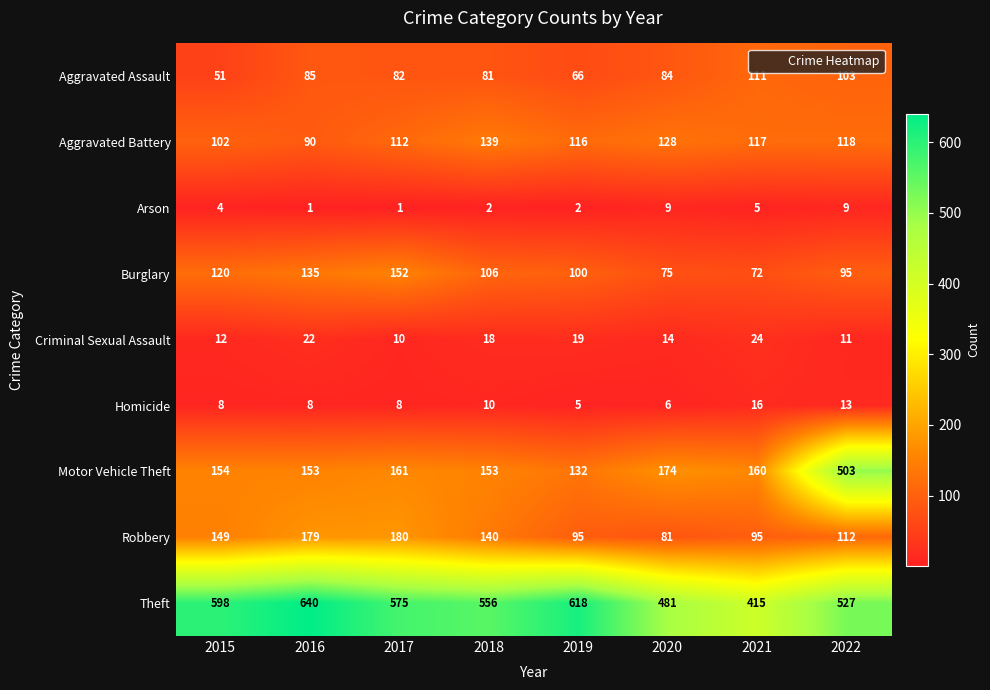

Count the Homicide values in the range 8 to 13.

5